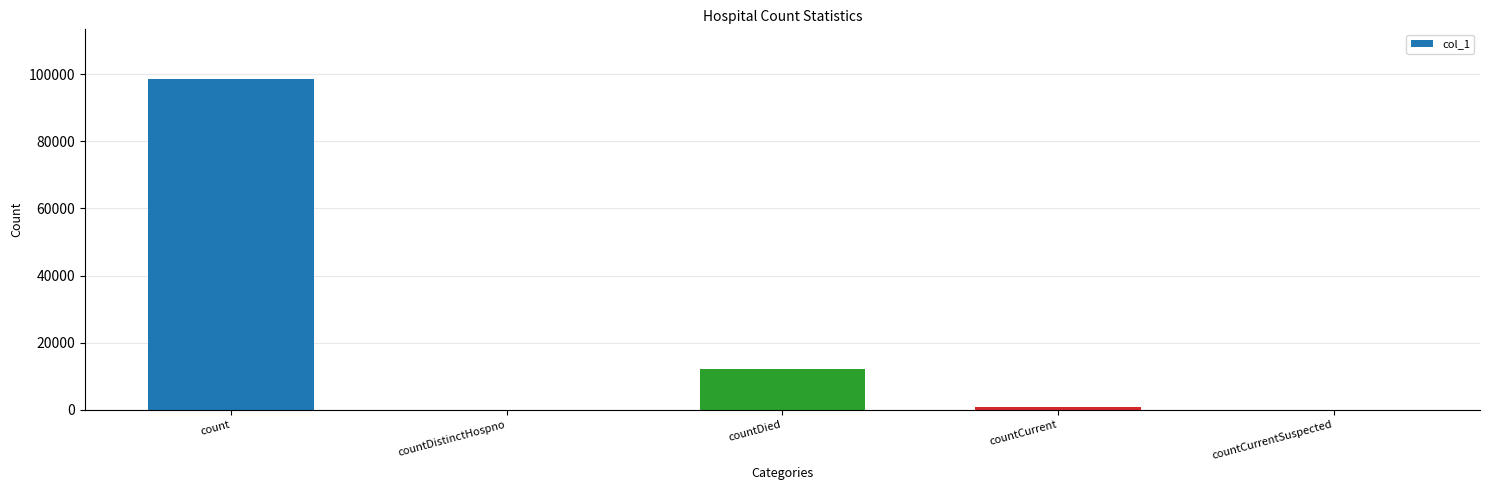

True or false: the data shows 0 at countDistinctHospno.

True